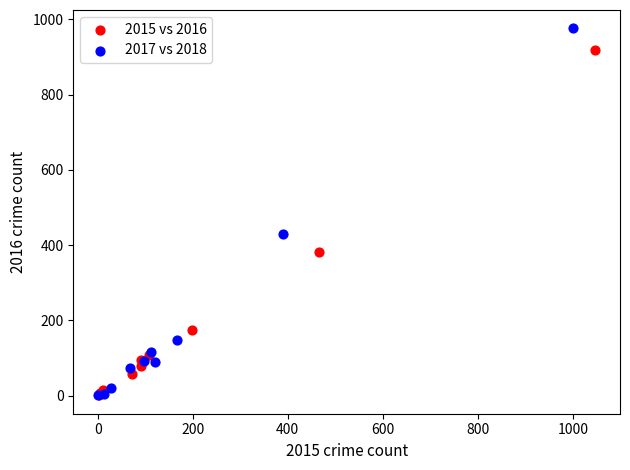

Which series has the widest spread of Y values?

2017 vs 2018